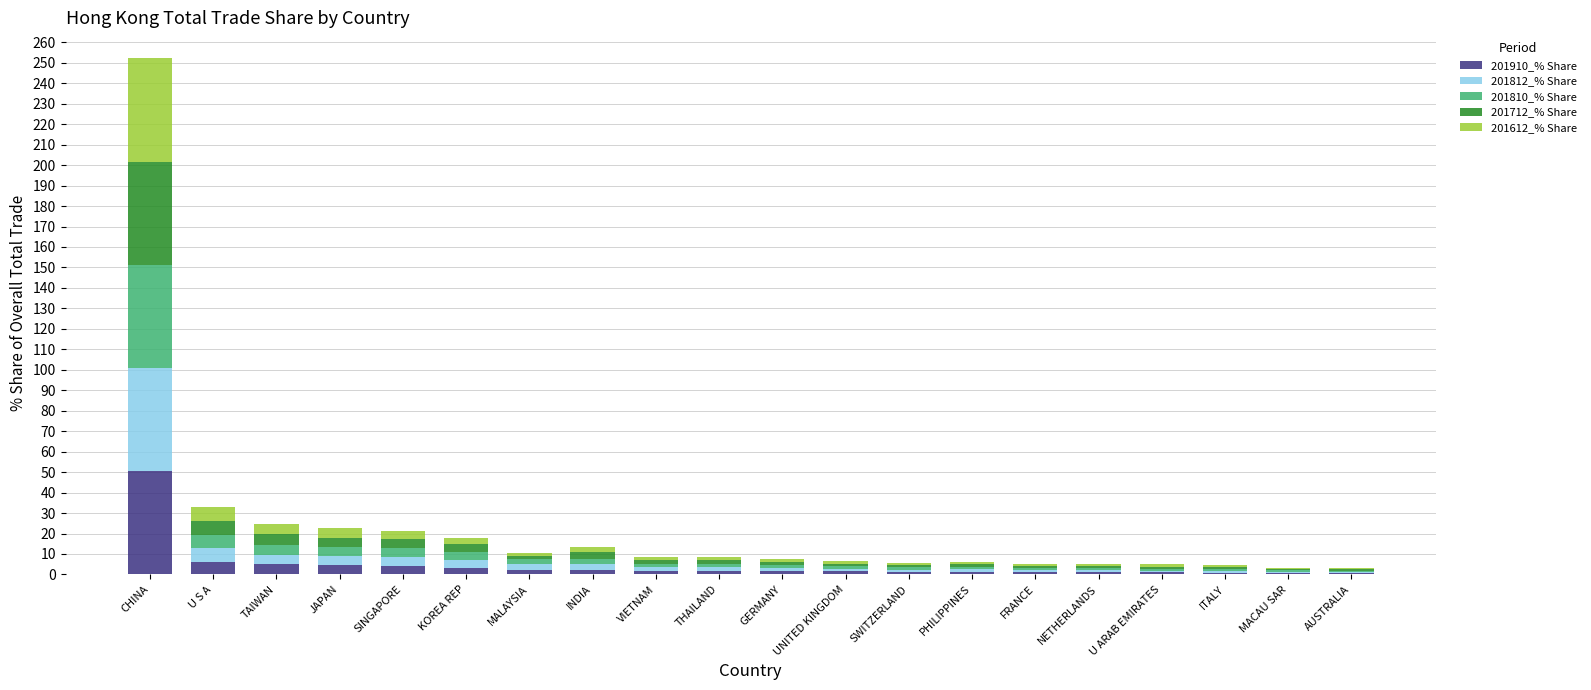

At which category is the sum across all series the highest?

CHINA